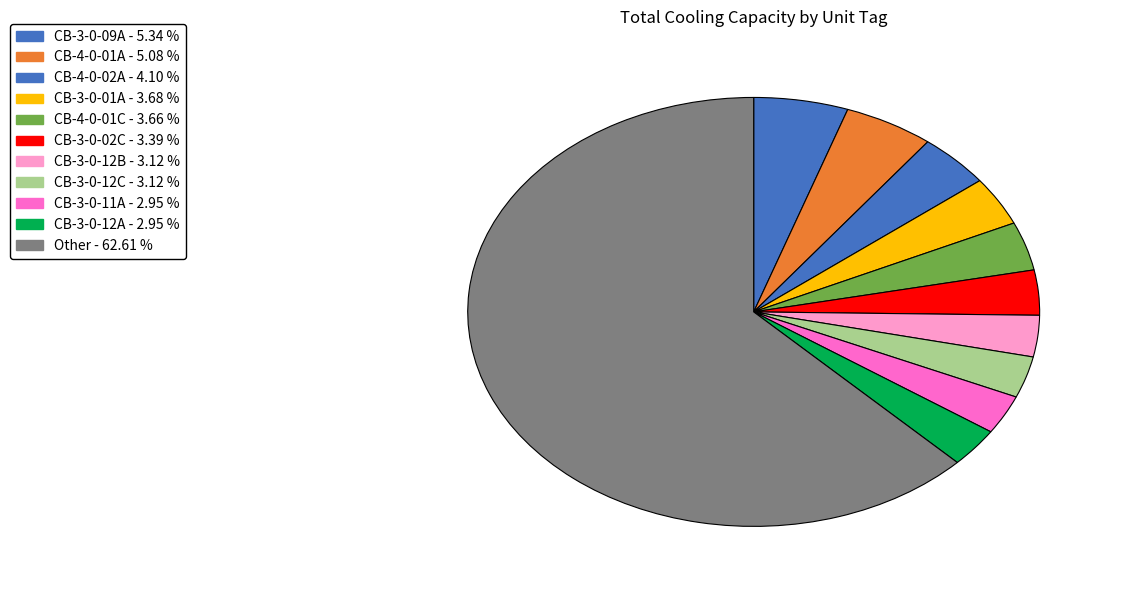

How many segments does this pie chart have?

11